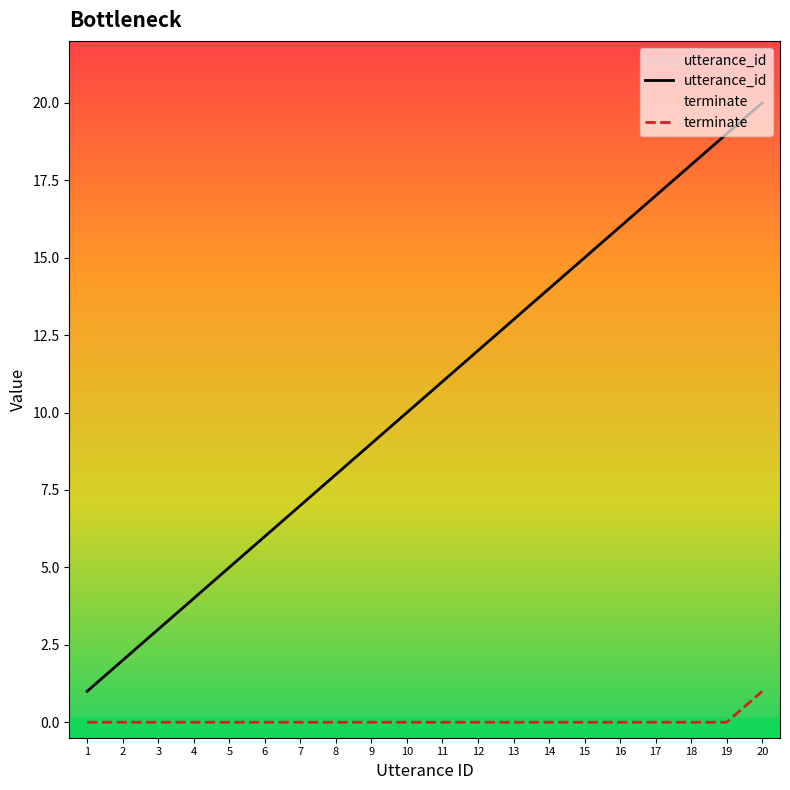

Count the number of categories in the chart.

20